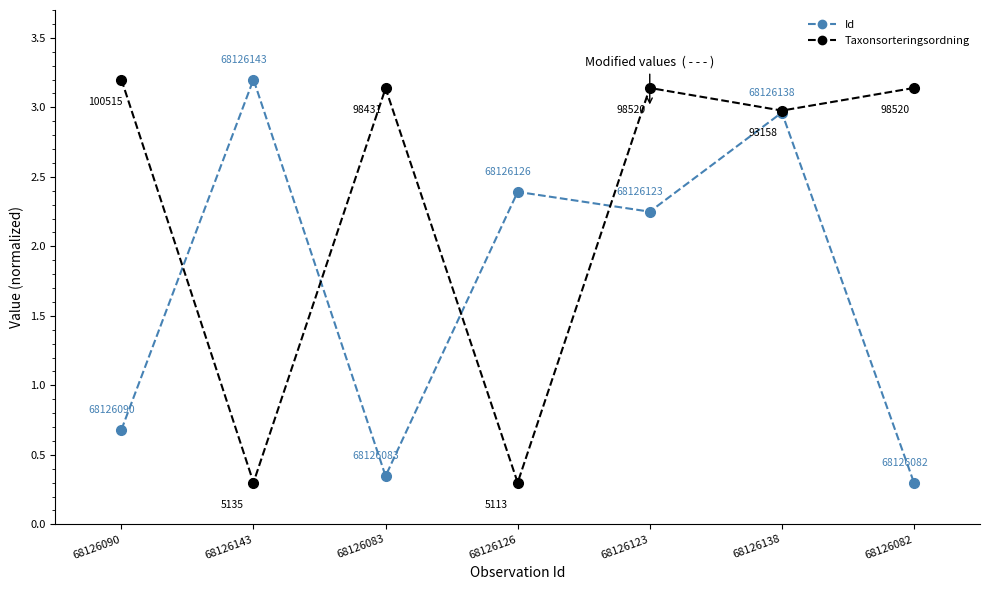

Where does the Id series first go above 2?

68126143